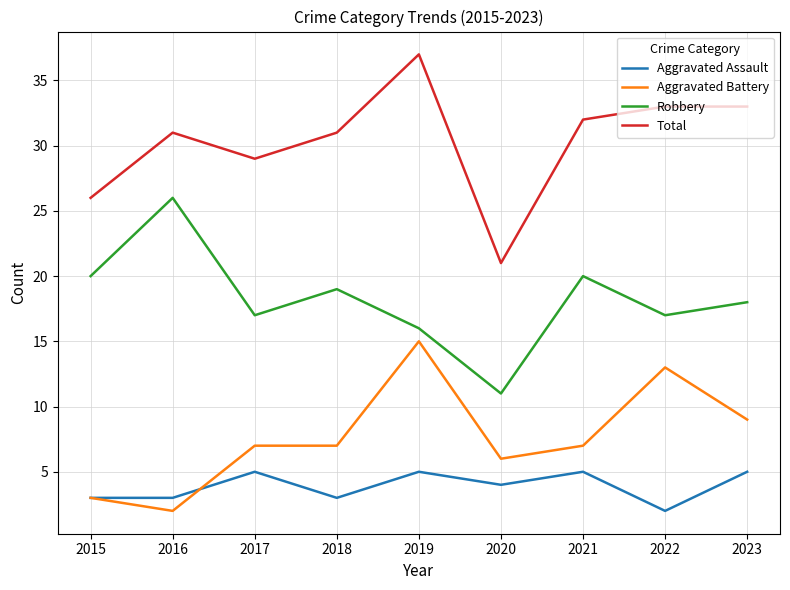

Reading left to right, list all the values displayed in this chart.

Aggravated Assault: 3	3	5	3	5	4	5	2	5
Aggravated Battery: 3	2	7	7	15	6	7	13	9
Robbery: 20	26	17	19	16	11	20	17	18
Total: 26	31	29	31	37	21	32	33	33